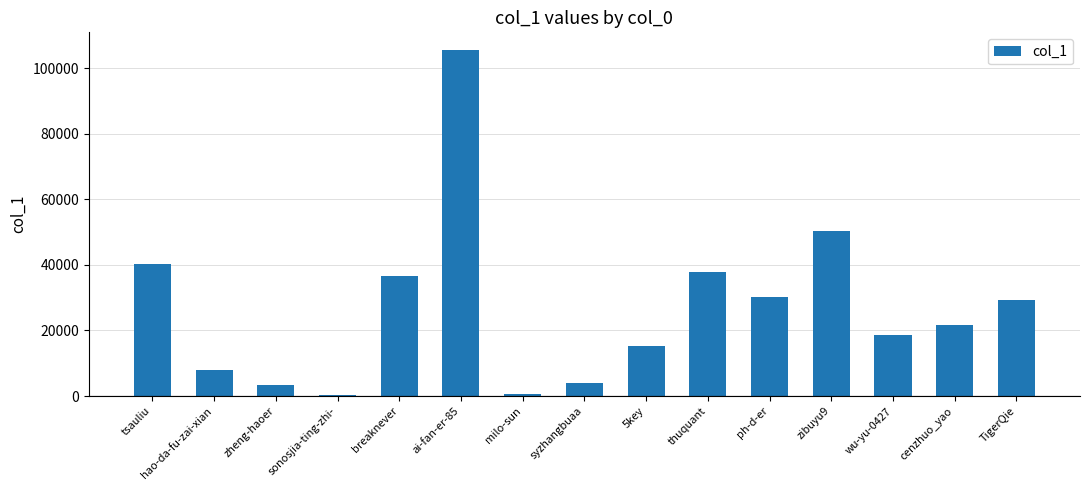

What is the sum of all values?

401293